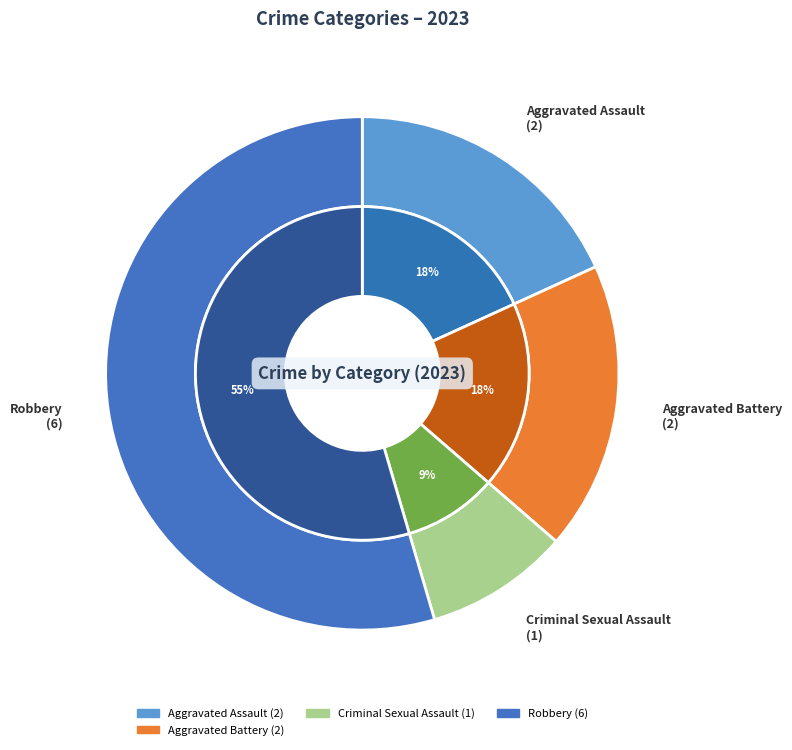

Which category has the biggest portion of the pie?

Robbery